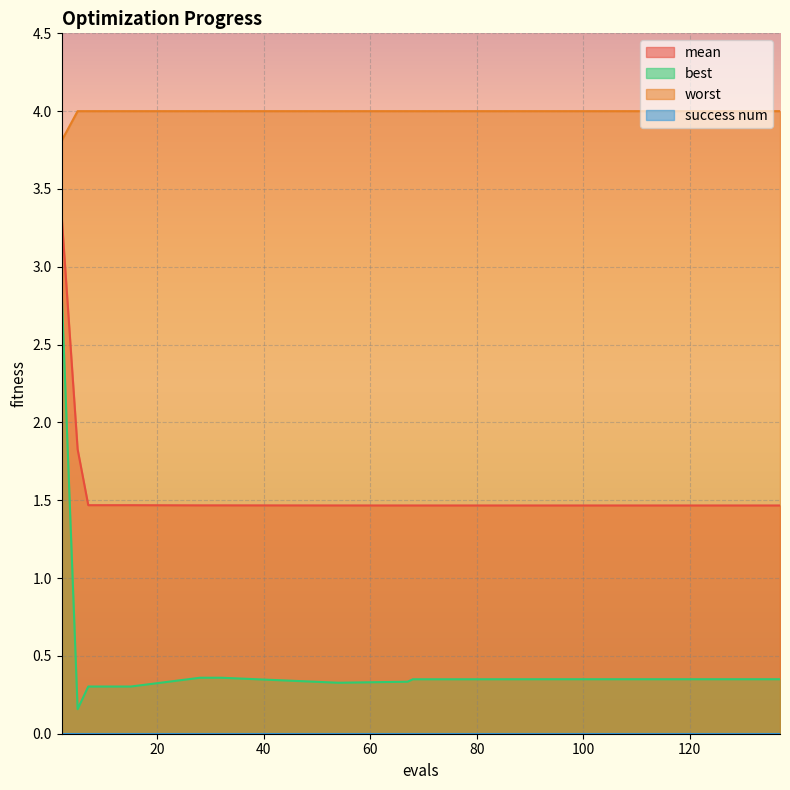

Between 15 and 7, which is larger?

15